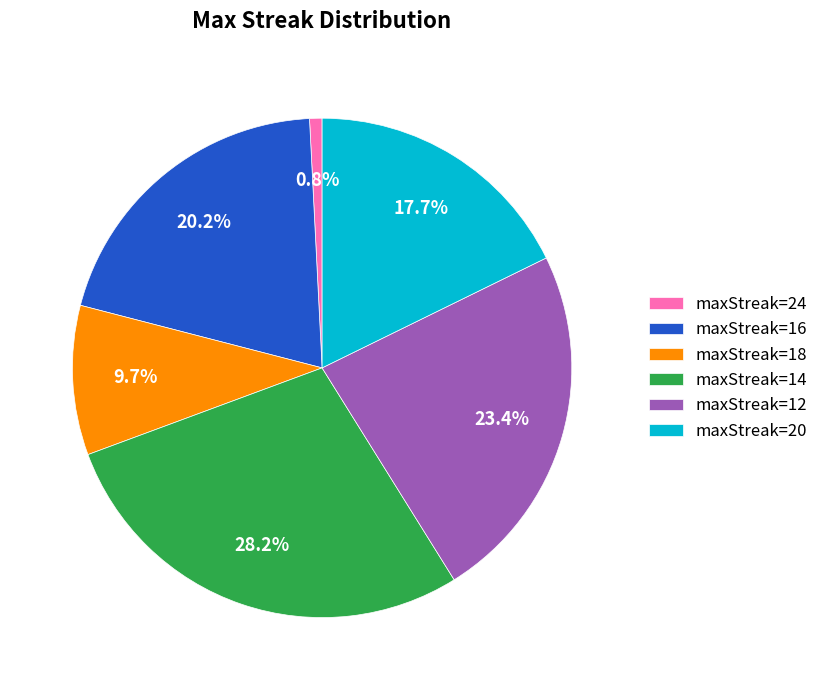

What percentage do maxStreak=18 and maxStreak=20 together represent?

27.4%